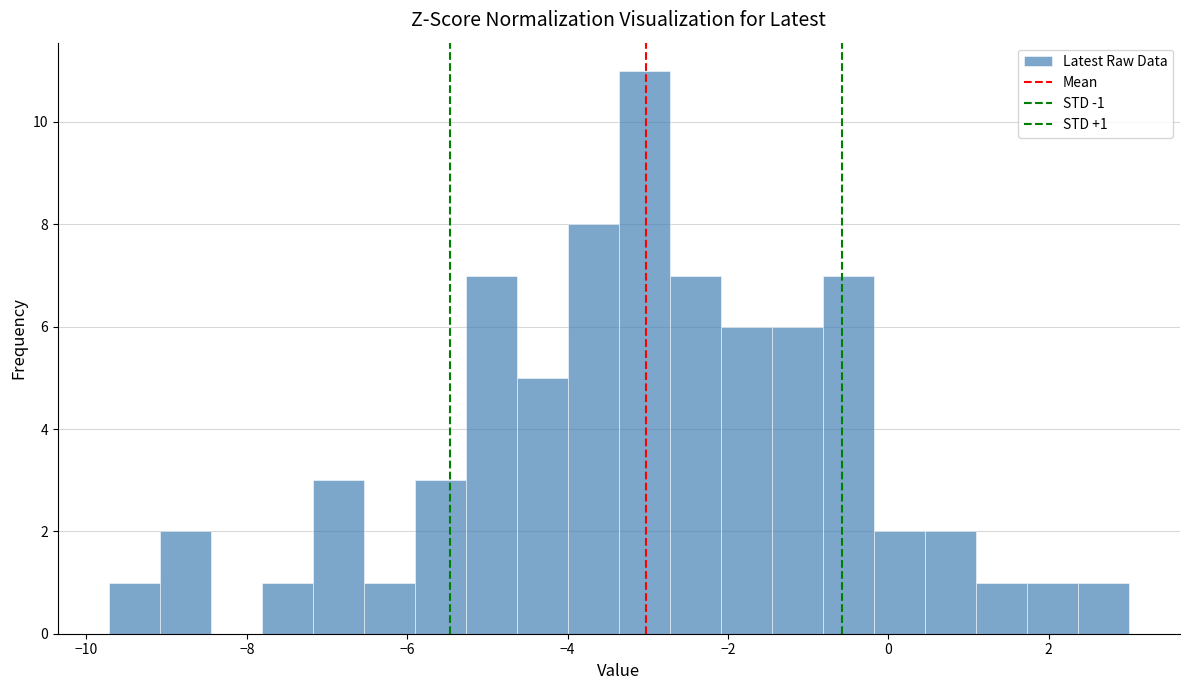

Around what value on the x-axis is the tallest bar? Give the approximate position of its centre, as read against the axis.

-3.0